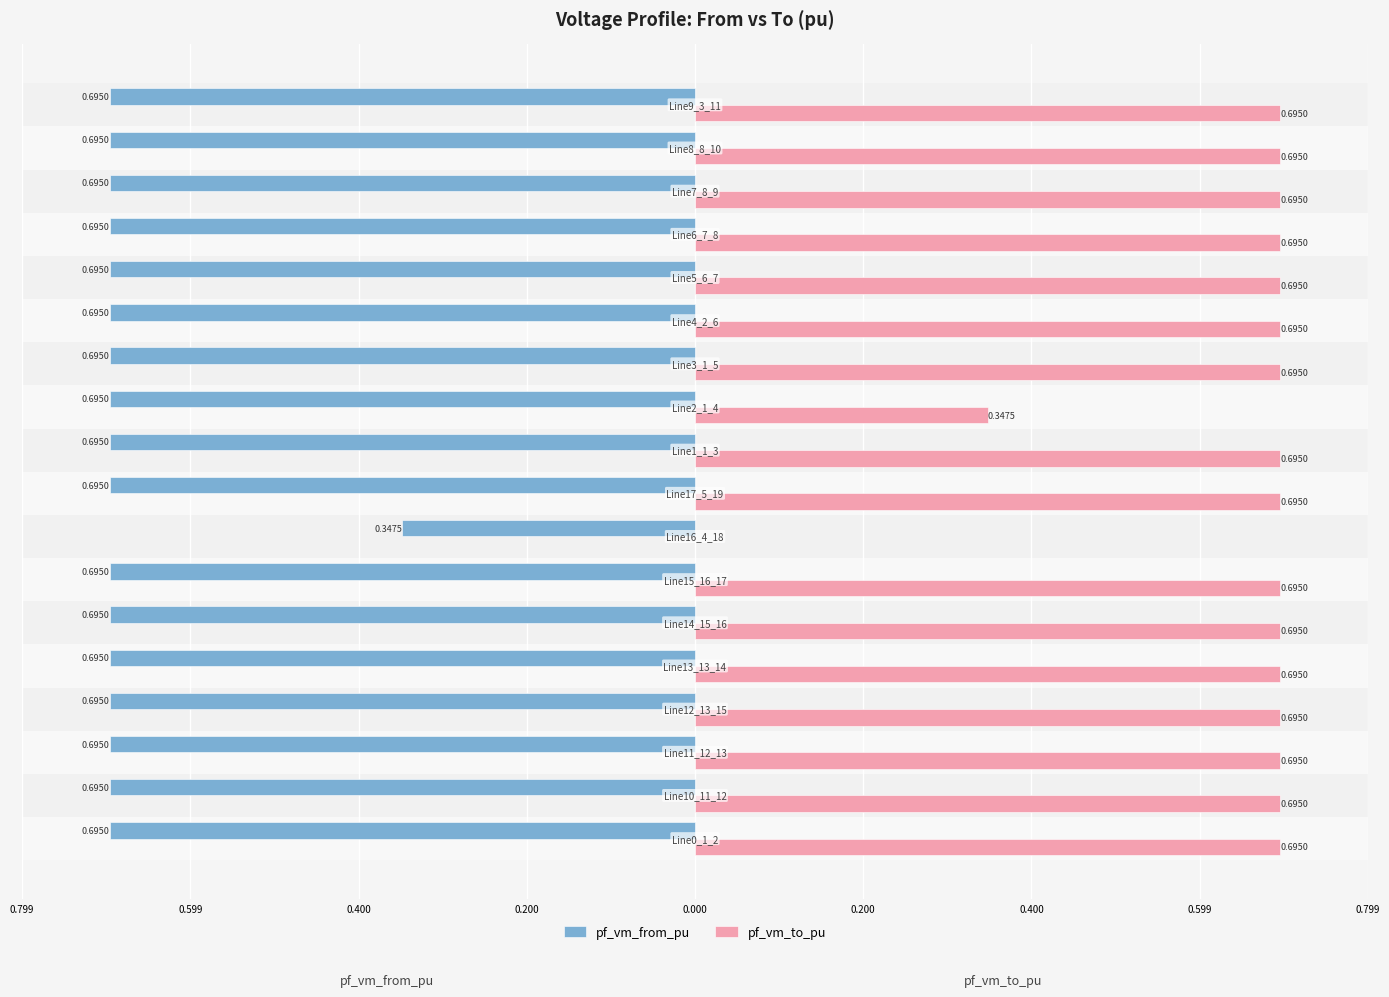

What are all the series names shown in the legend?

pf_vm_from_pu, pf_vm_to_pu